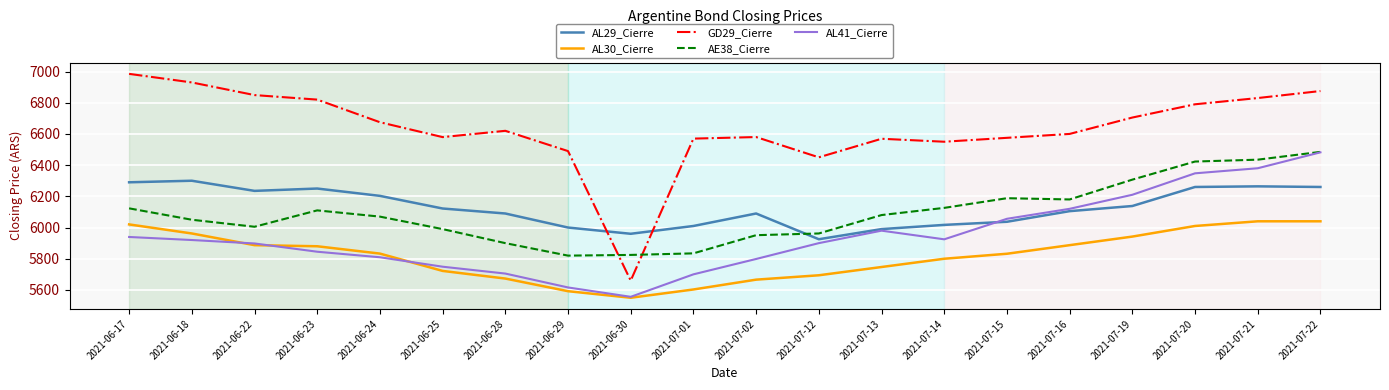

What is the highest value of the GD29_Cierre series?

6985.0